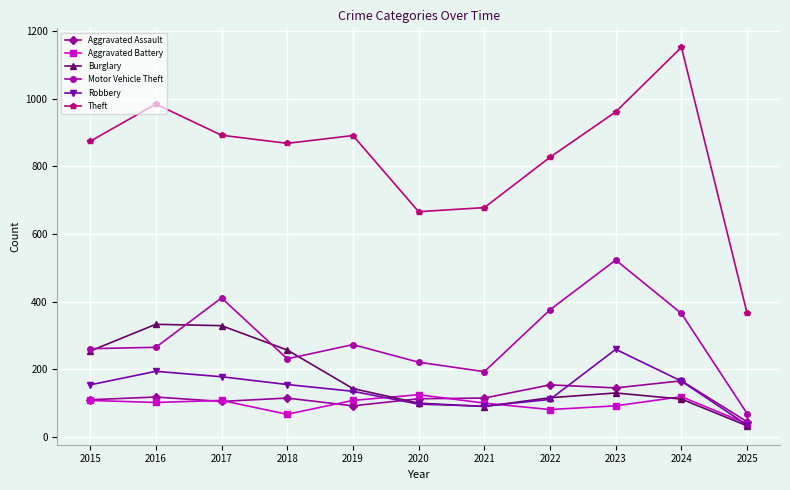

Which category has the lowest value across all series?

2025